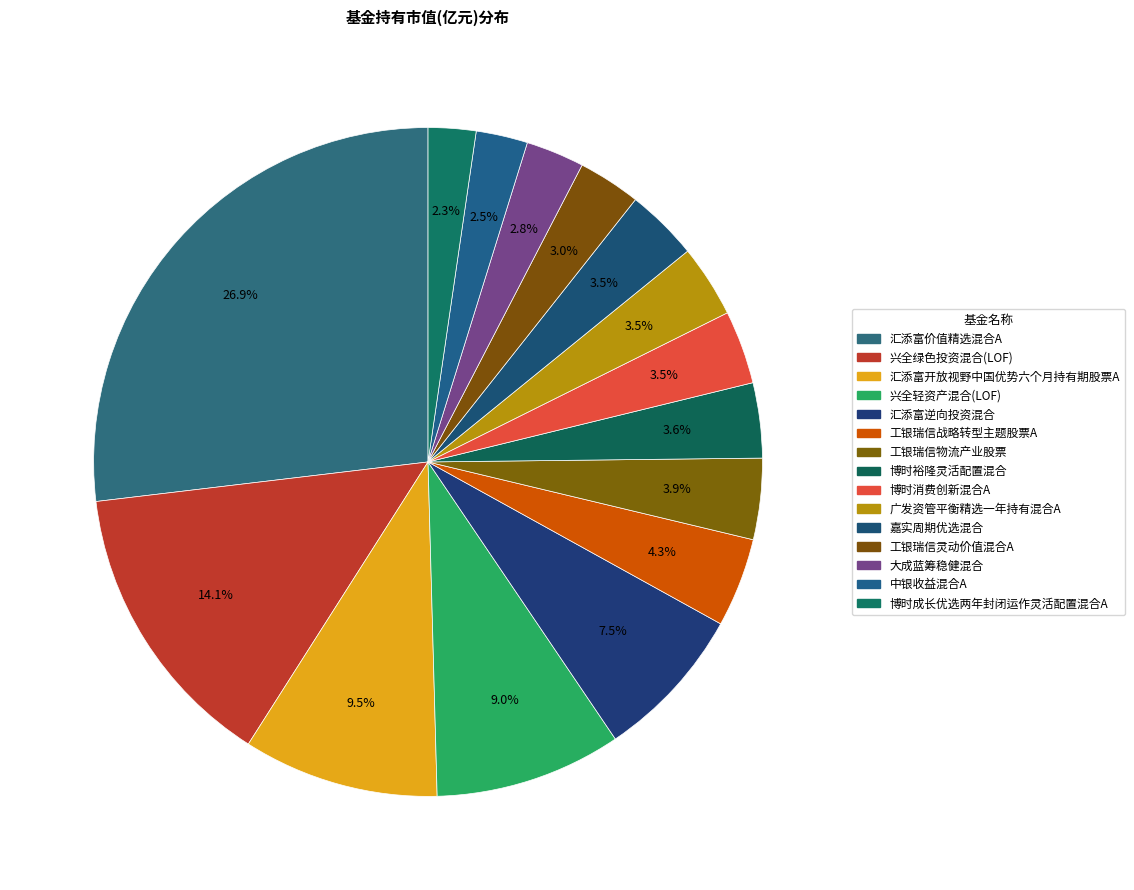

To the nearest percent, what portion does 广发资管平衡精选一年持有混合A represent?

3%